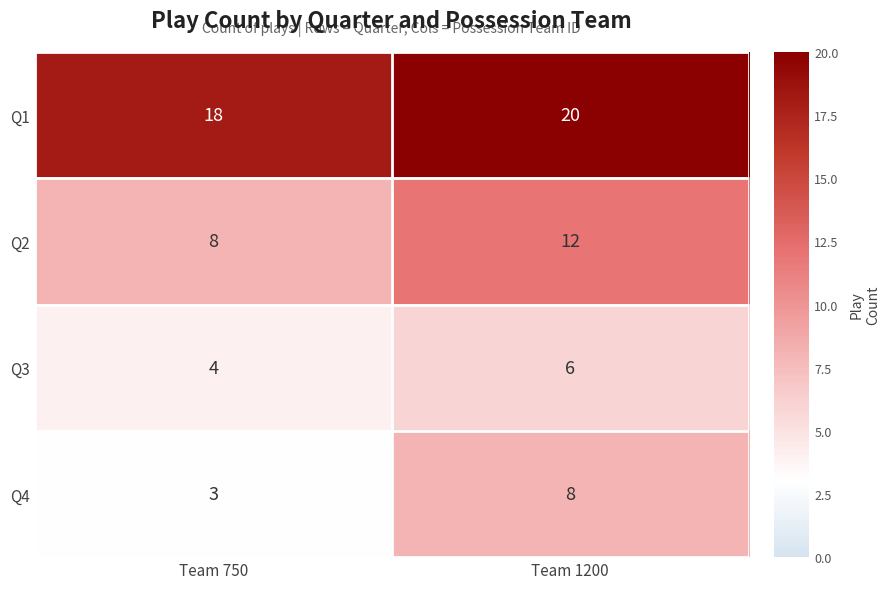

Reading right to left, transcribe all the data shown in this chart.

Q1: Team 1200=20	Team 750=18
Q2: Team 1200=12	Team 750=8
Q3: Team 1200=6	Team 750=4
Q4: Team 1200=8	Team 750=3